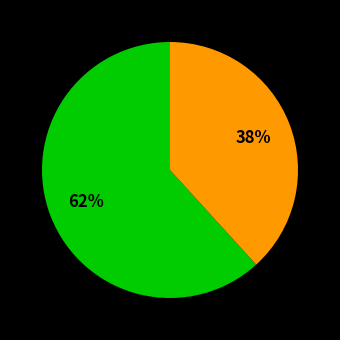

Does any single category account for the majority?

Yes